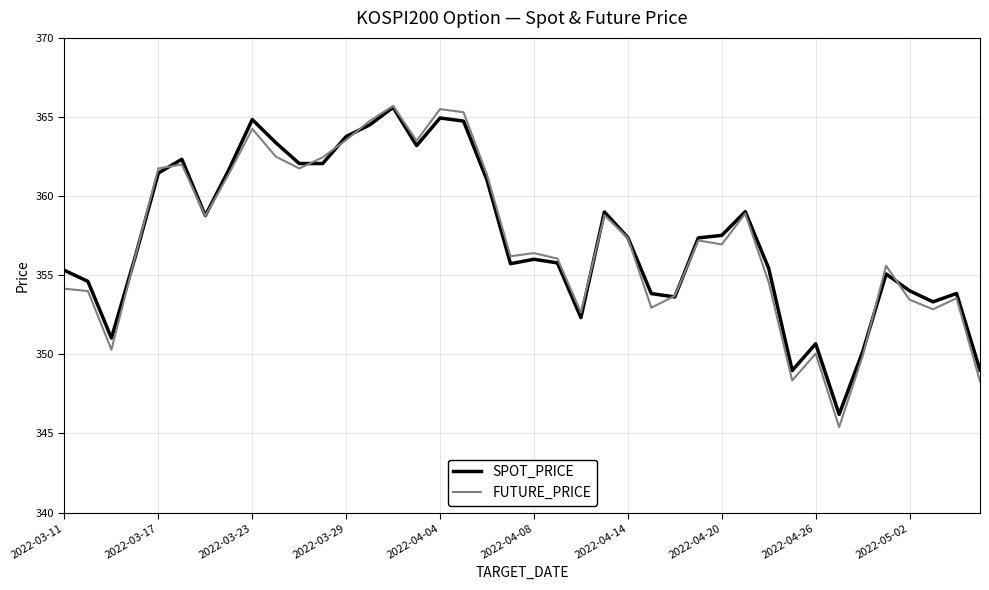

What is the minimum value shown in the chart?

345.4